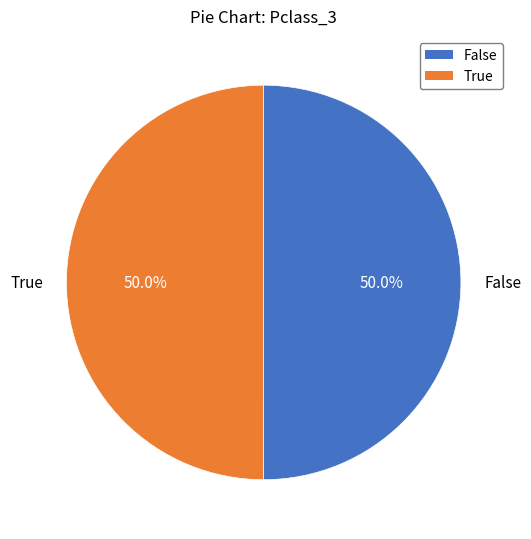

What percentage do True and False together represent?

100.0%